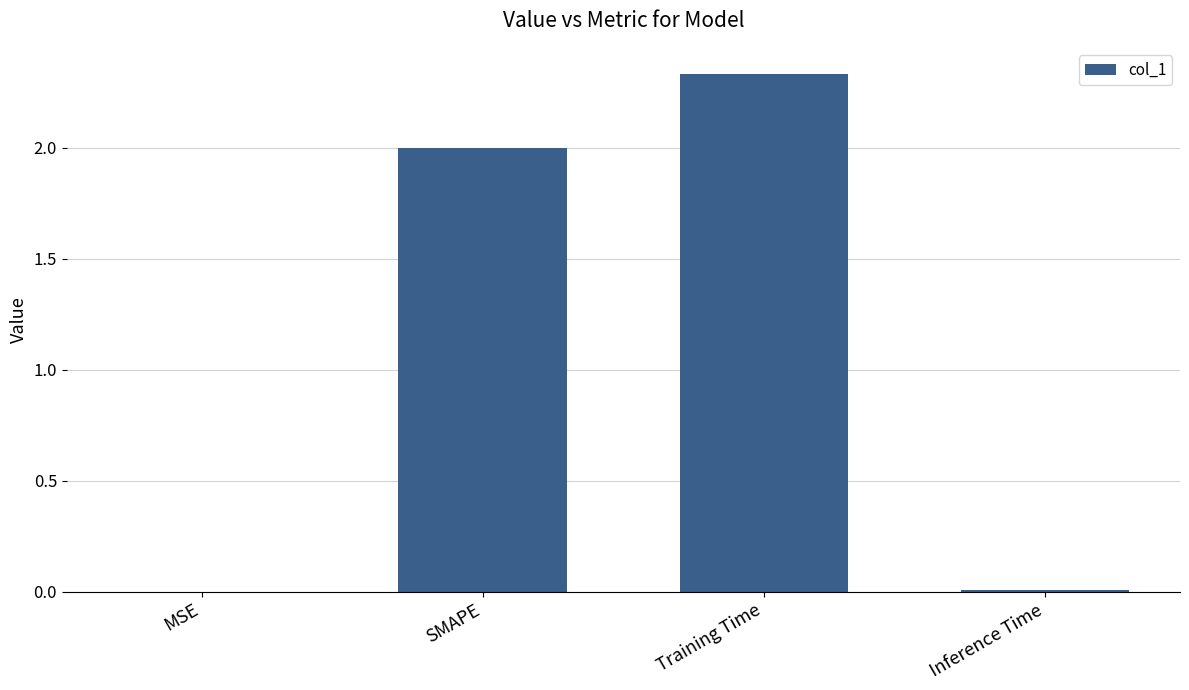

True or false: the data shows 0.0 at Inference Time.

True